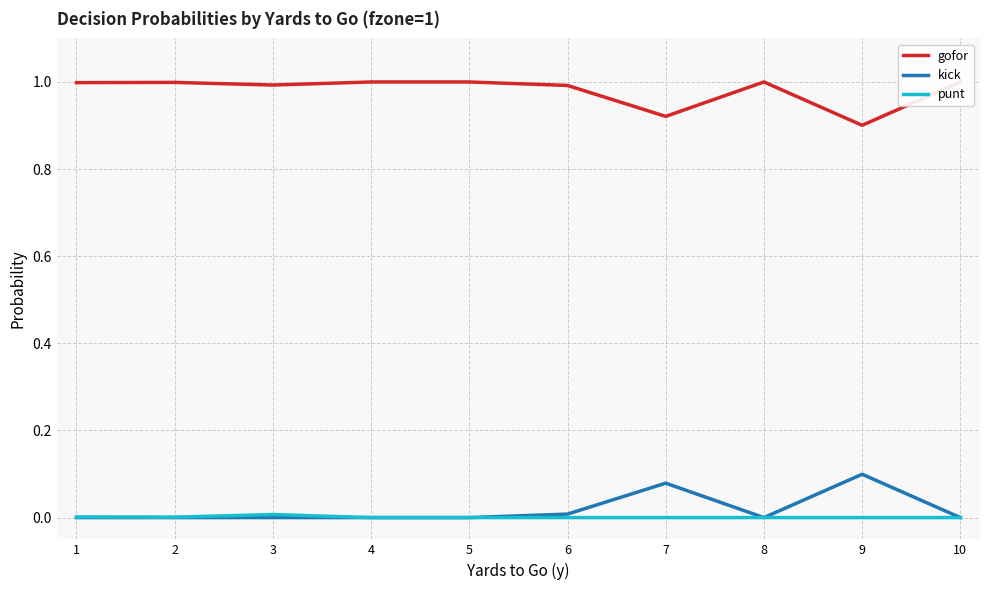

At which label is punt closest to 0?

4